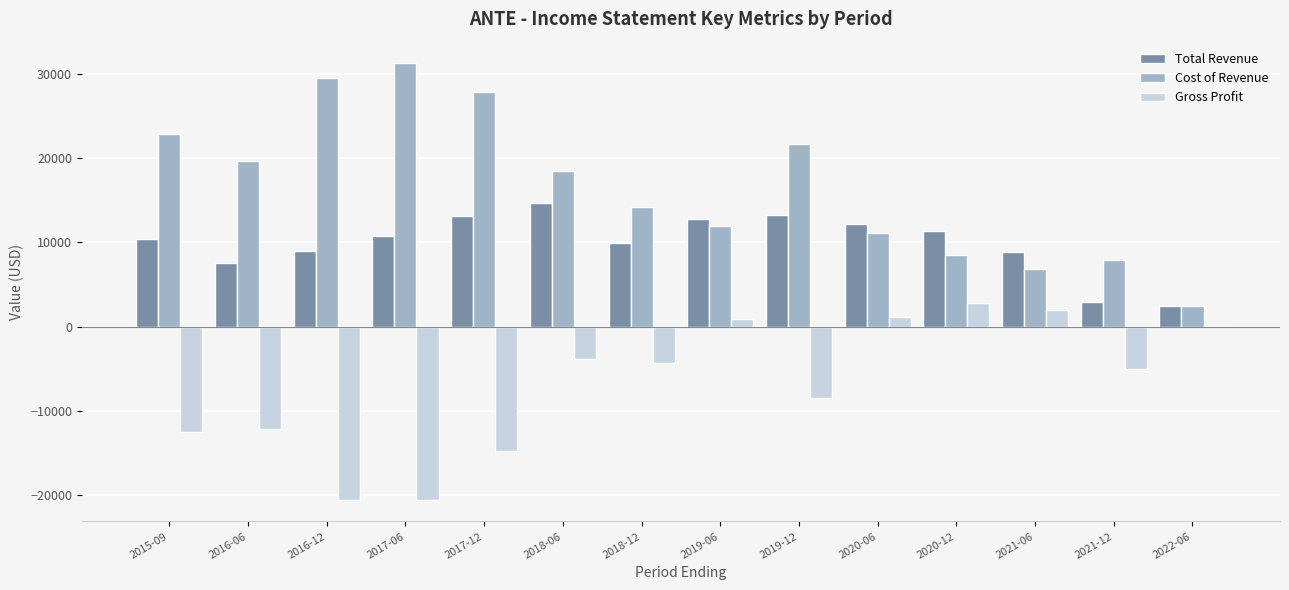

What is the sum of all Cost of Revenue values?

234000